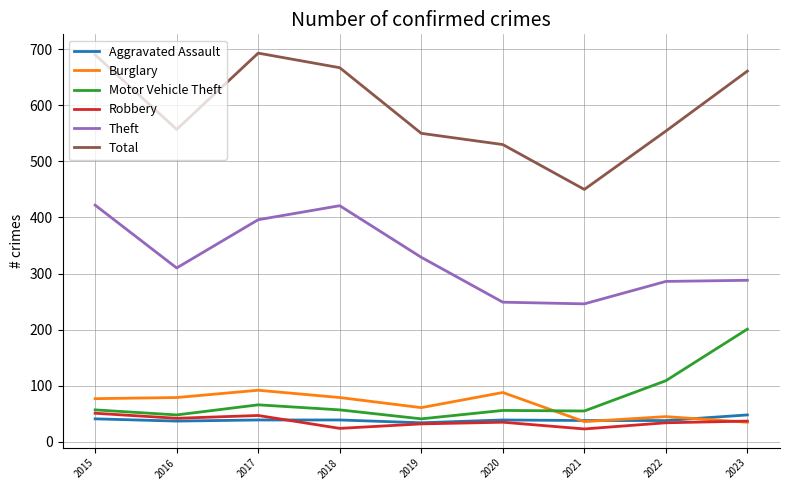

What is the total value across all series at 2021?

848